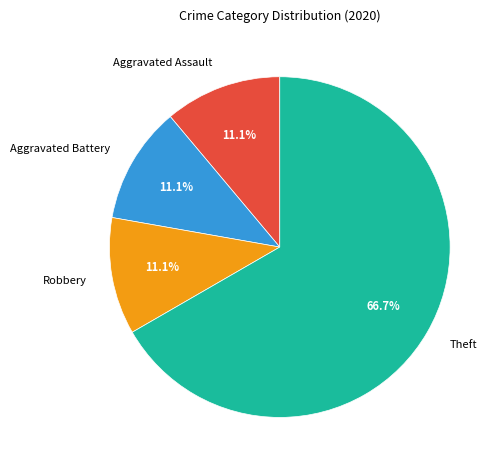

How many slices are in this pie chart?

4